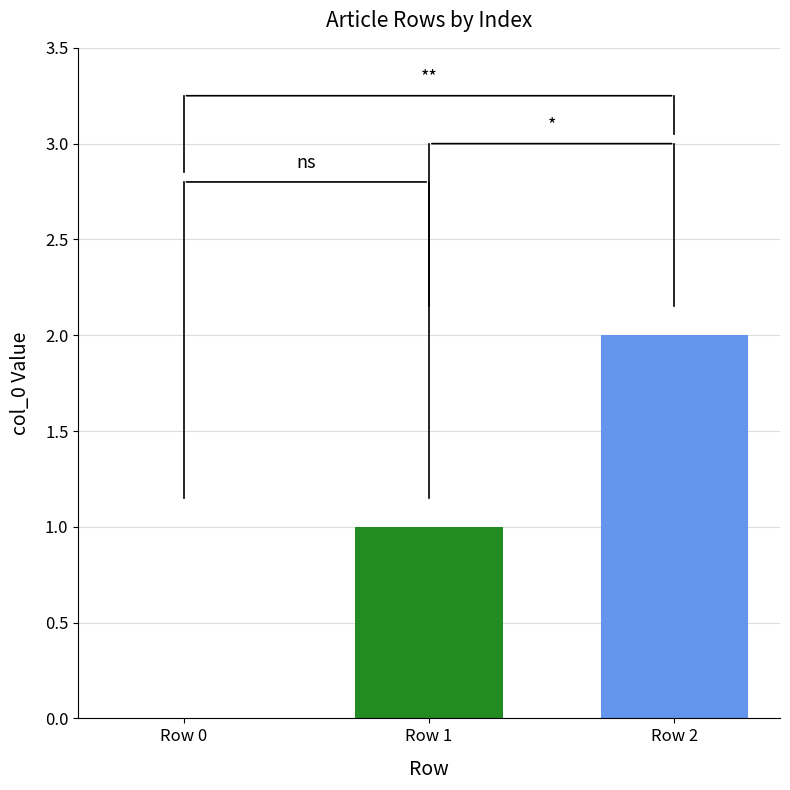

What is the change in value from Row 0 to Row 1?

+1